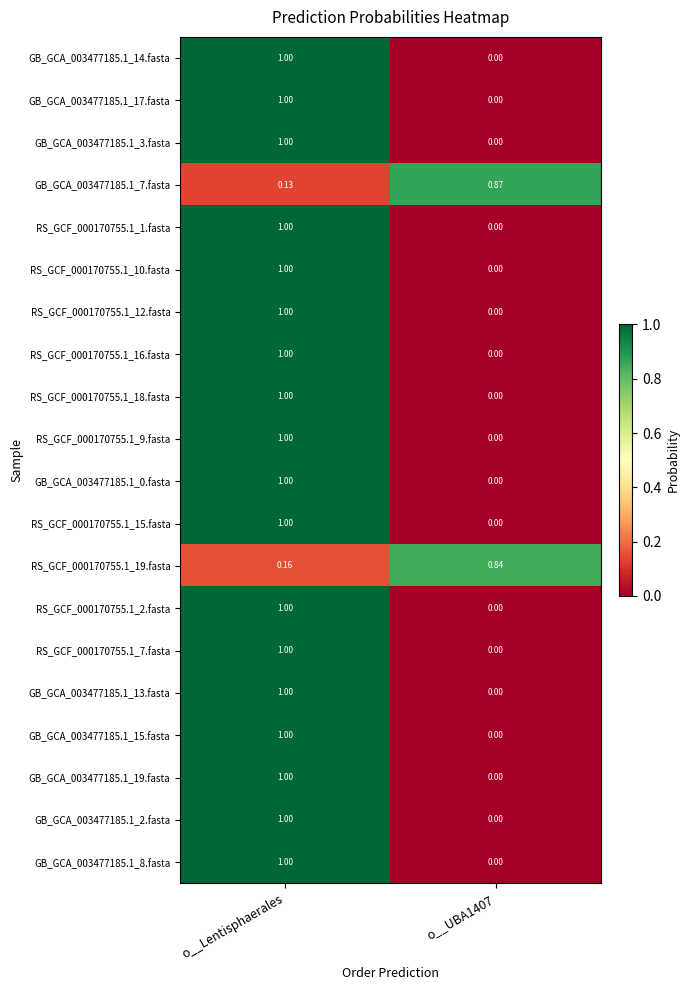

At which category does the chart reach its peak across all series?

o__Lentisphaerales